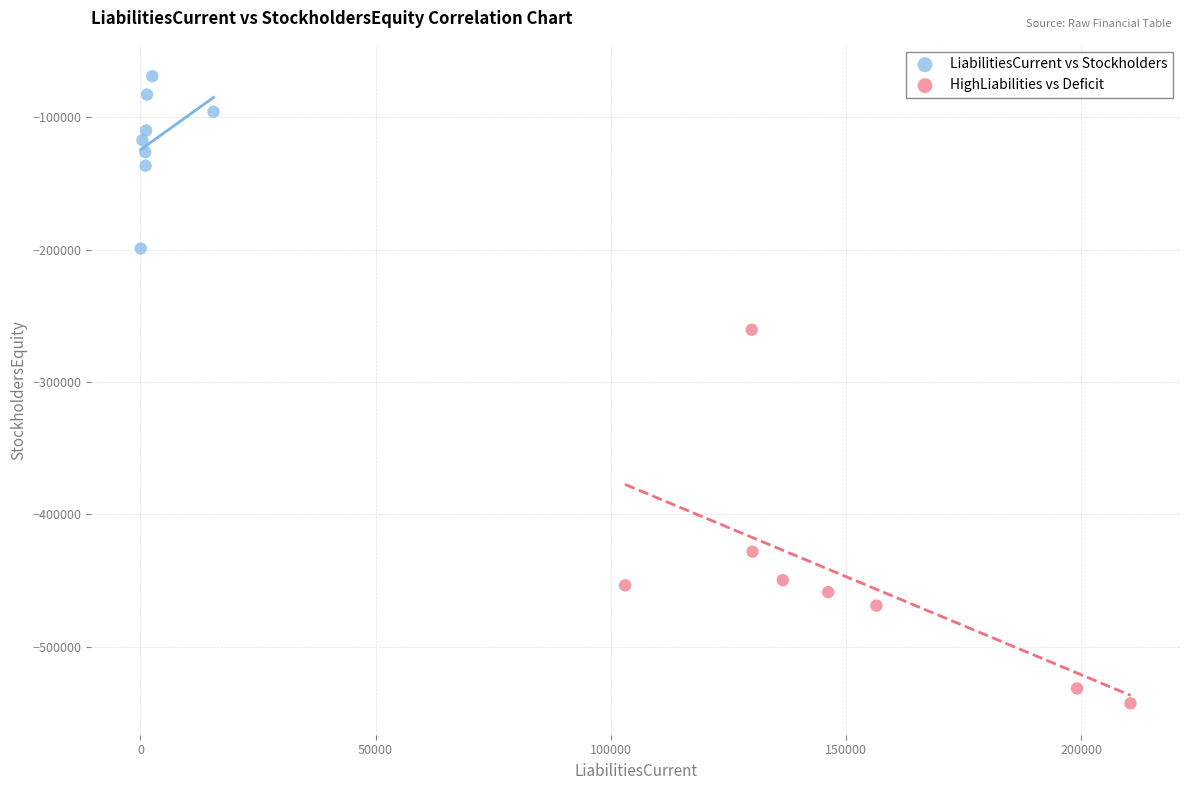

Which series contains the highest Y value?

LiabilitiesCurrent vs Stockholders